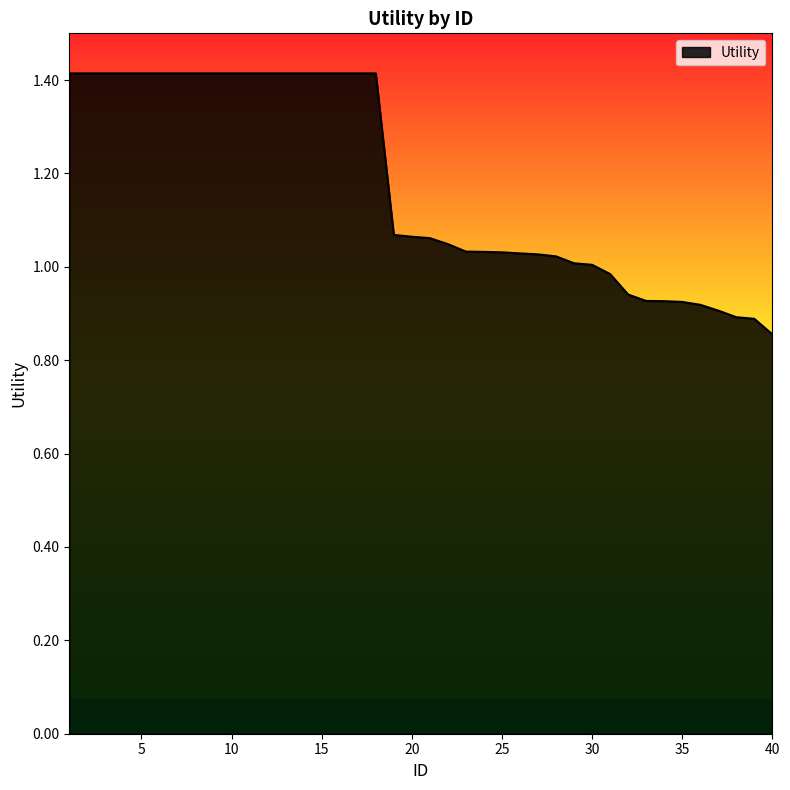

Count the number of categories in the chart.

40